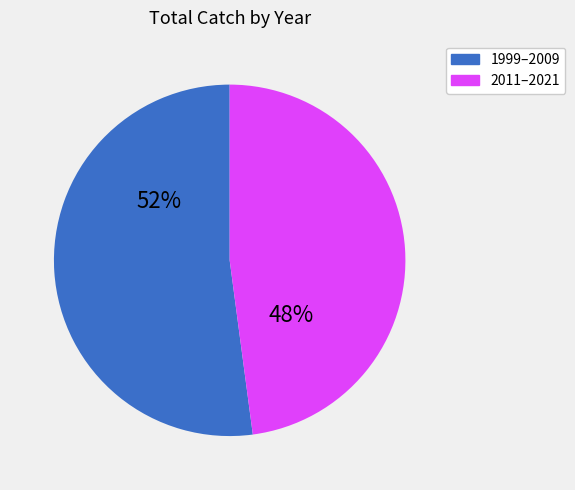

To the nearest percent, what is the average slice percentage?

50%